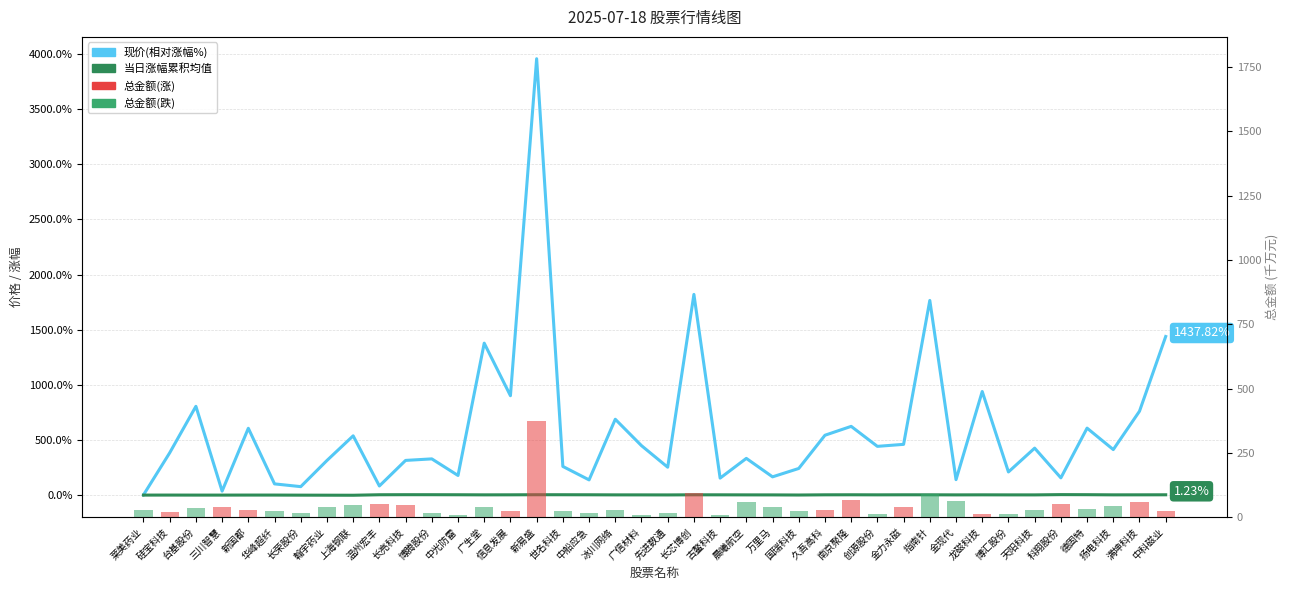

What is the smallest value displayed?

-2.9